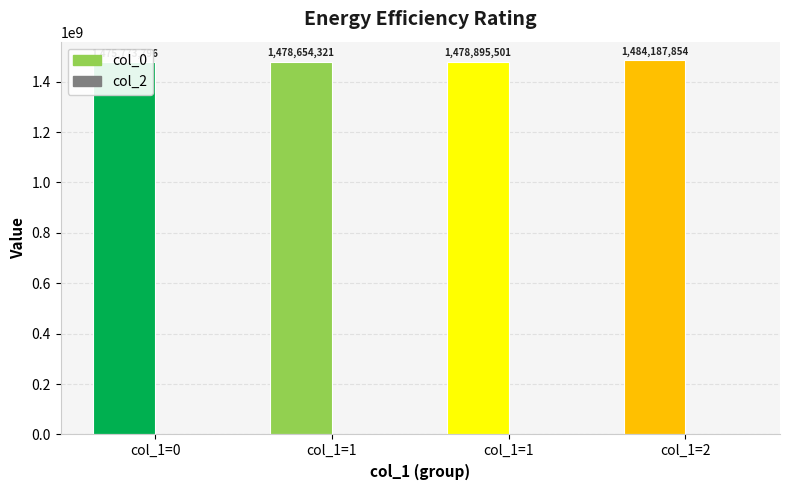

List the labels in order of col_2 value, smallest first.

0, 1, 1, 2